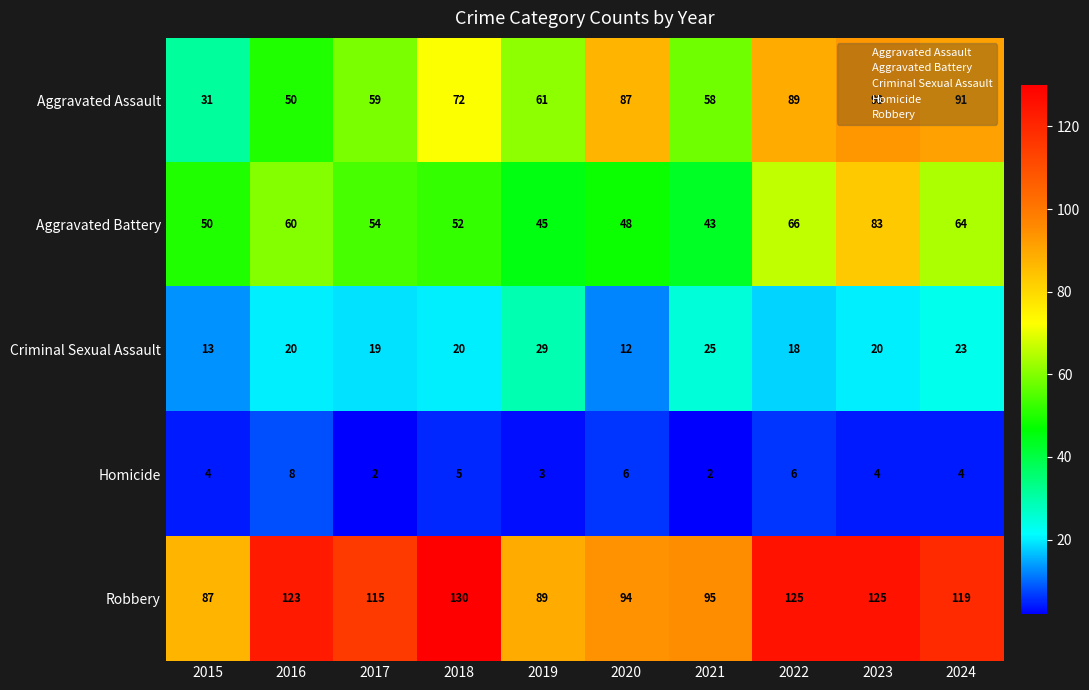

The value of Robbery at 2016 is 52. True or false?

False